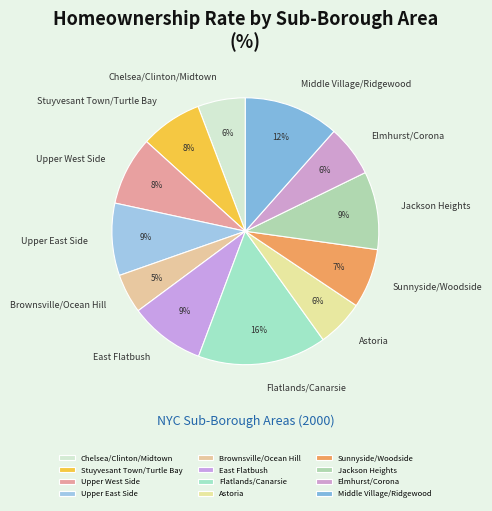

To the nearest percent, what is the average slice percentage?

8%